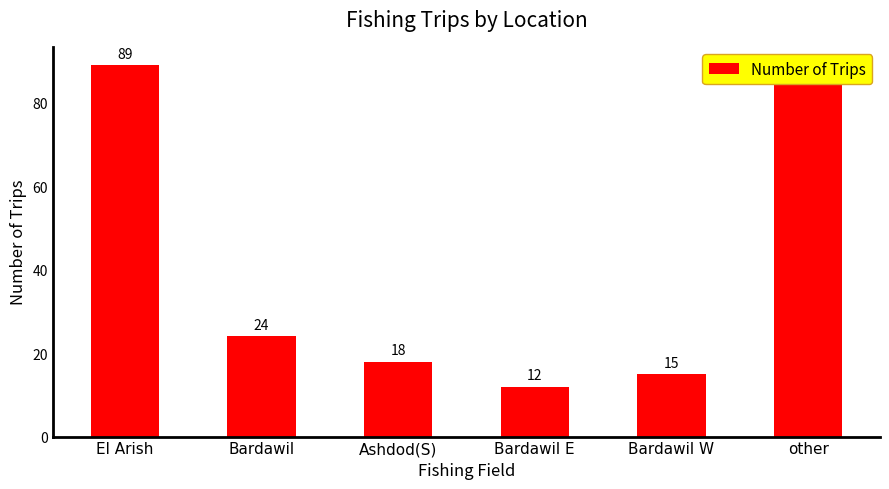

Does the chart contain any negative values?

No